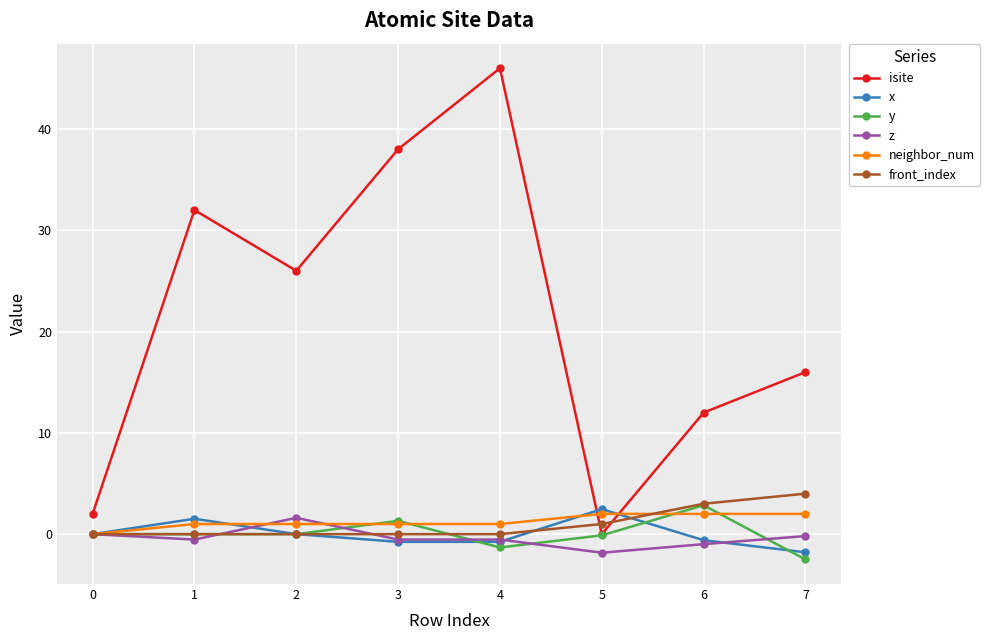

At how many categories does at least one series exceed 0?

8